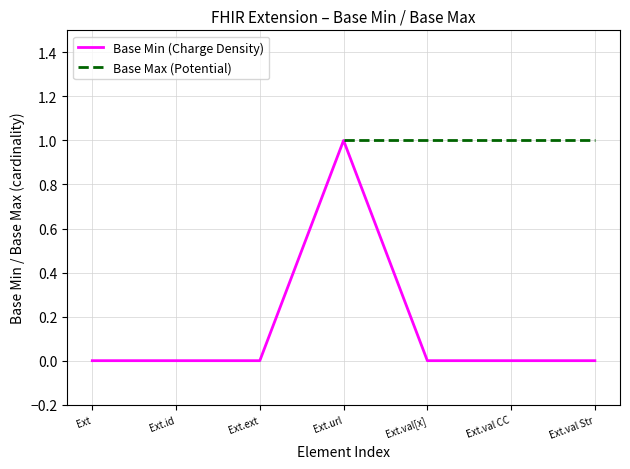

Is it true that Base Min (Charge Density) equals 1.0 at Ext.url?

True